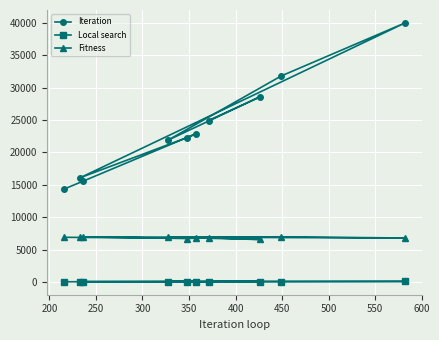

True or false: Iteration has more than 2 points higher than both neighbors.

True